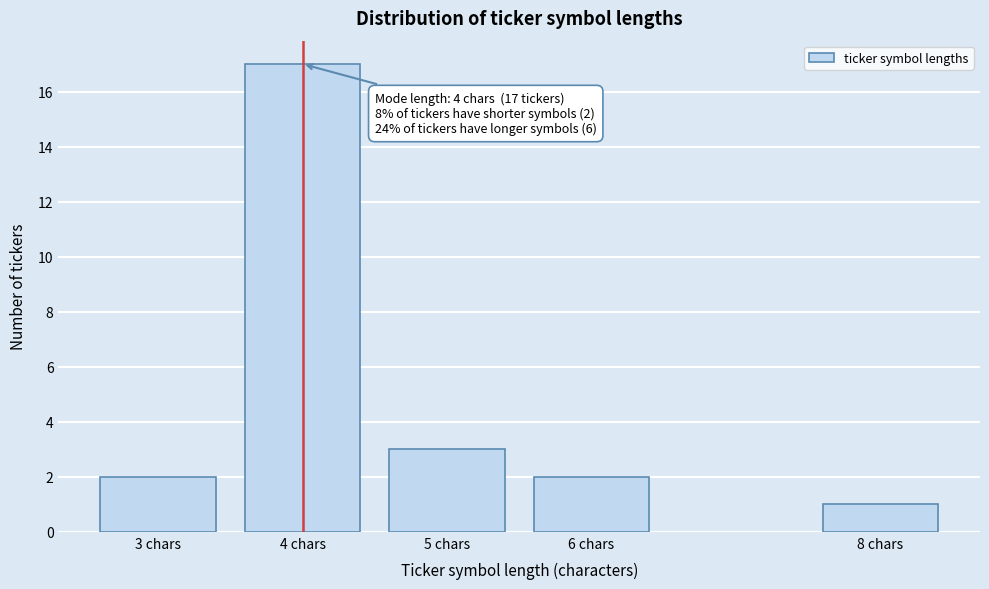

Reading left to right, list all the values displayed in this chart.

2	17	3	2	1